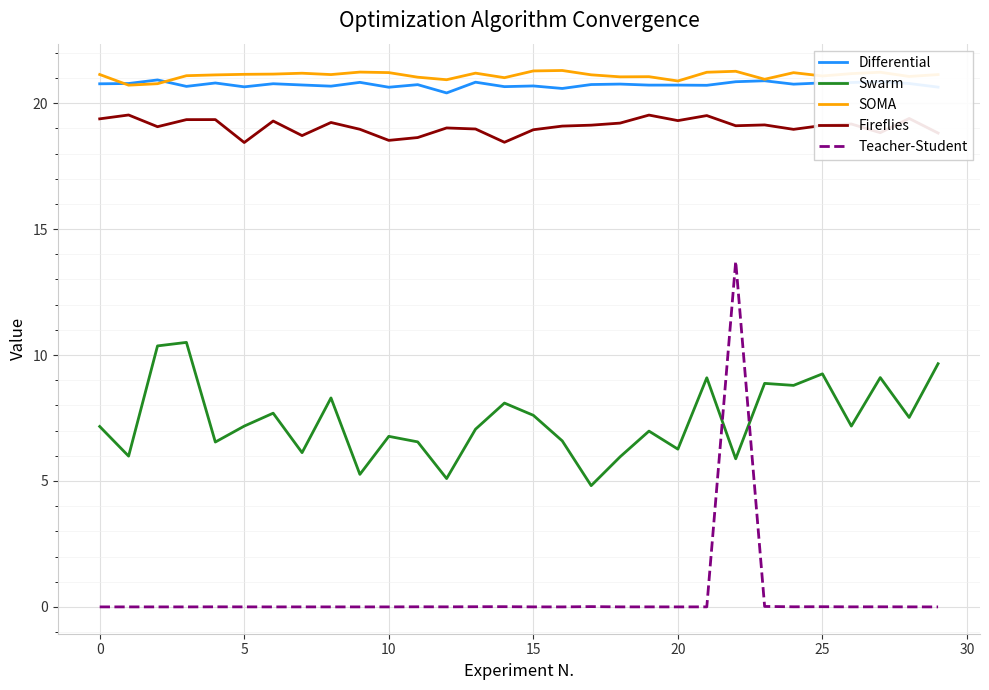

True or false: Swarm and Differential cross at least once.

False